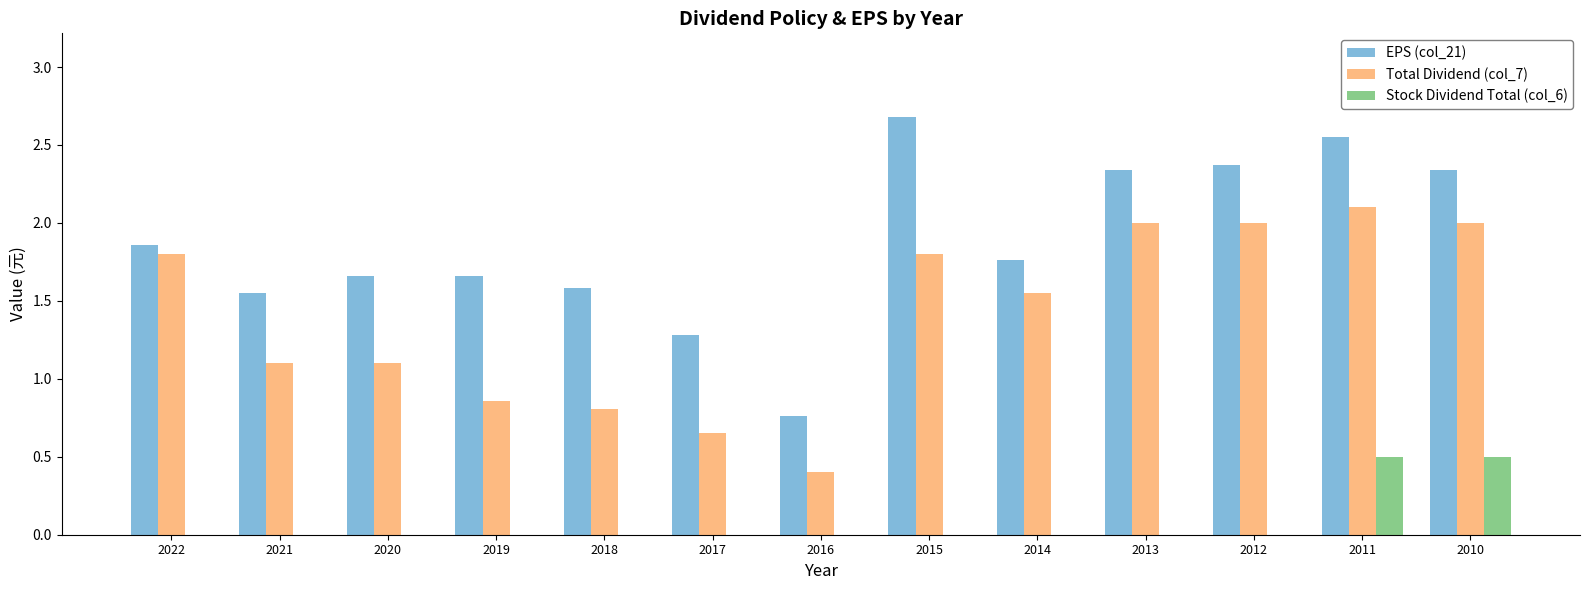

The value of EPS (col_21) at 2018 is 2.5. True or false?

False